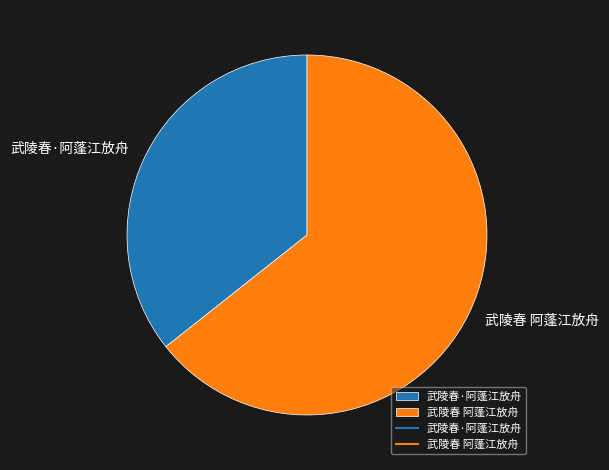

Does 武陵春·阿蓬江放舟 represent more than half of the total?

No